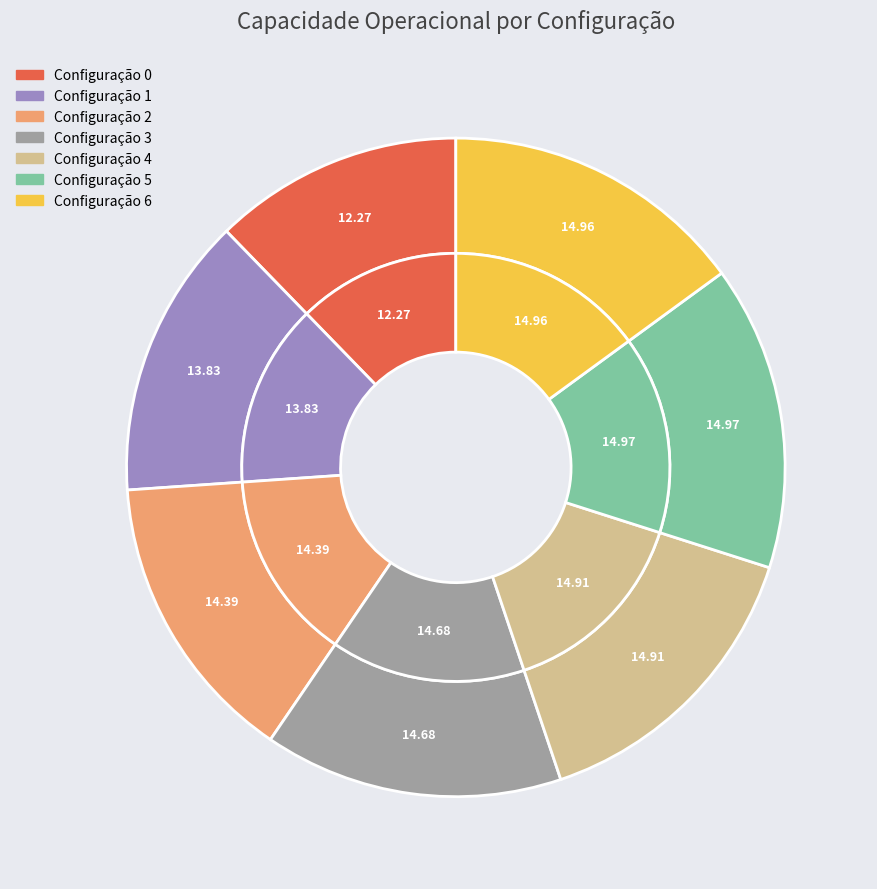

What is the total percentage of 3 and 2?

29.1%